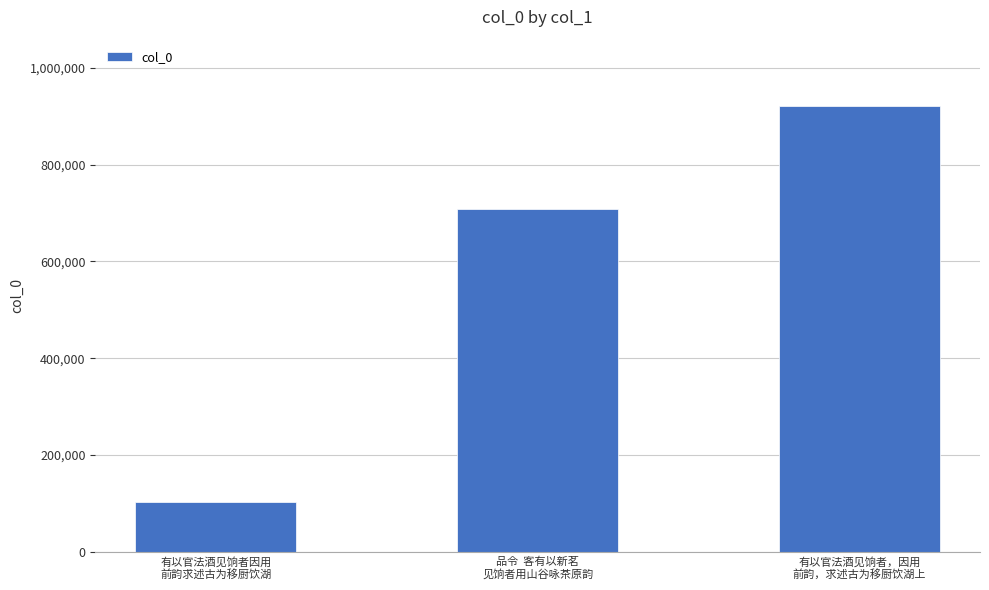

List the labels in order of value, largest first.

有以官法酒见饷者，因用
前韵，求述古为移厨饮湖上, 品令  客有以新茗
见饷者用山谷咏茶原韵, 有以官法酒见饷者因用
前韵求述古为移厨饮湖